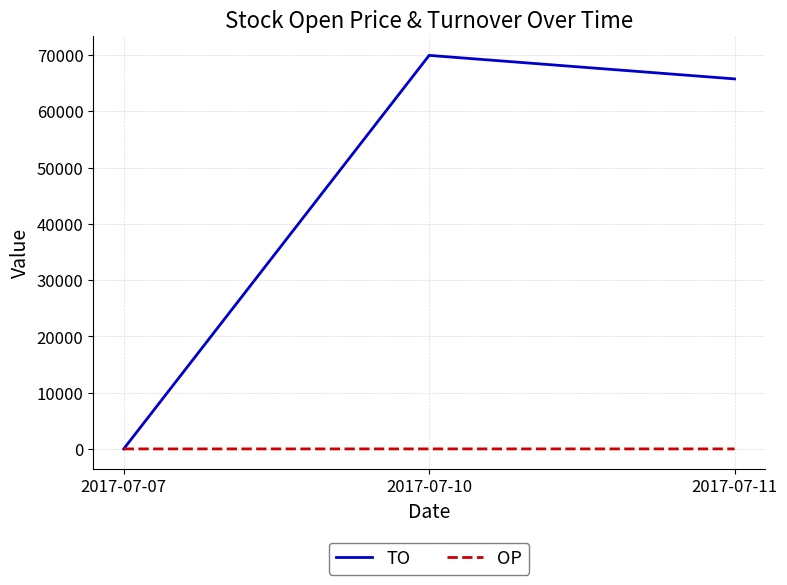

The value of OP at 2017-07-11 is 1.4. True or false?

True